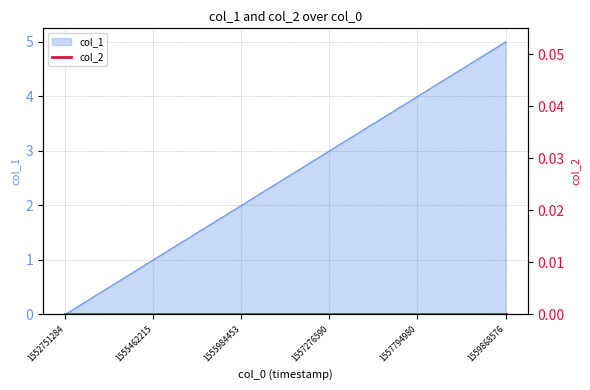

What is the difference between the values at 1557276590 and 1552751284?

3